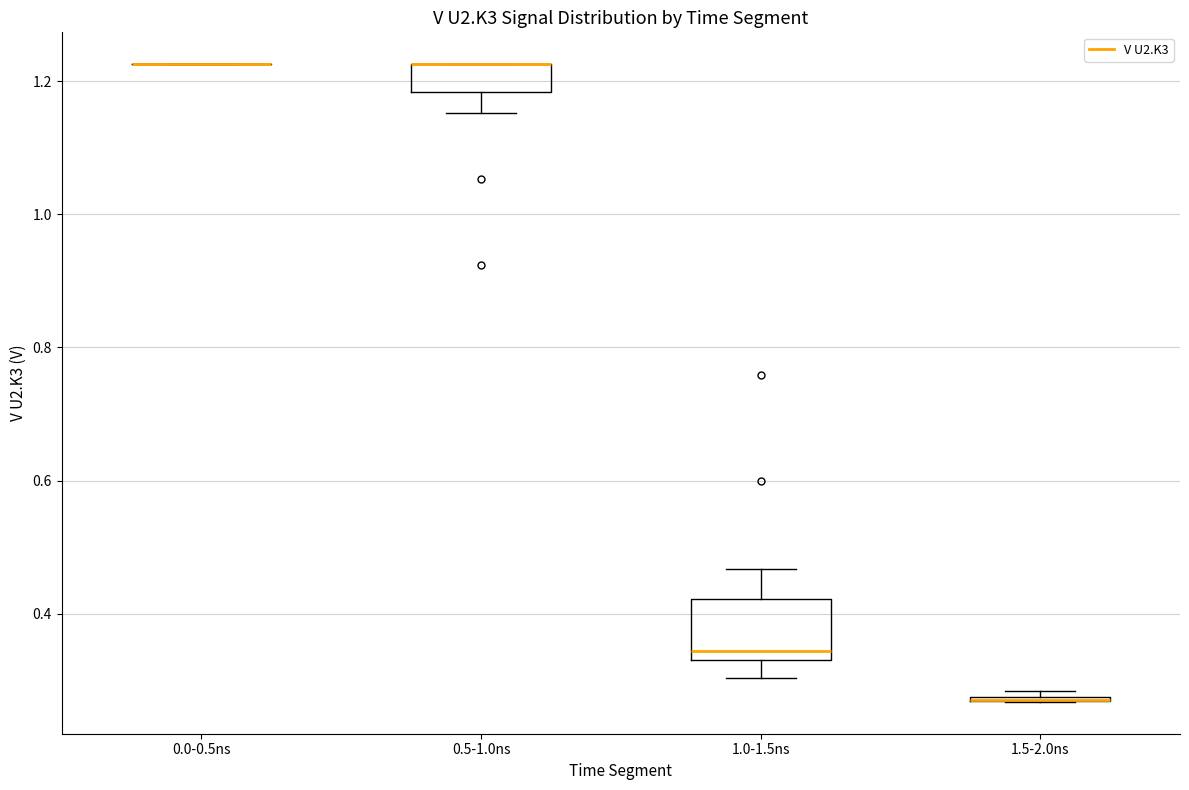

Which box is the tallest, from its lower edge to its upper edge?

1.0-1.5ns